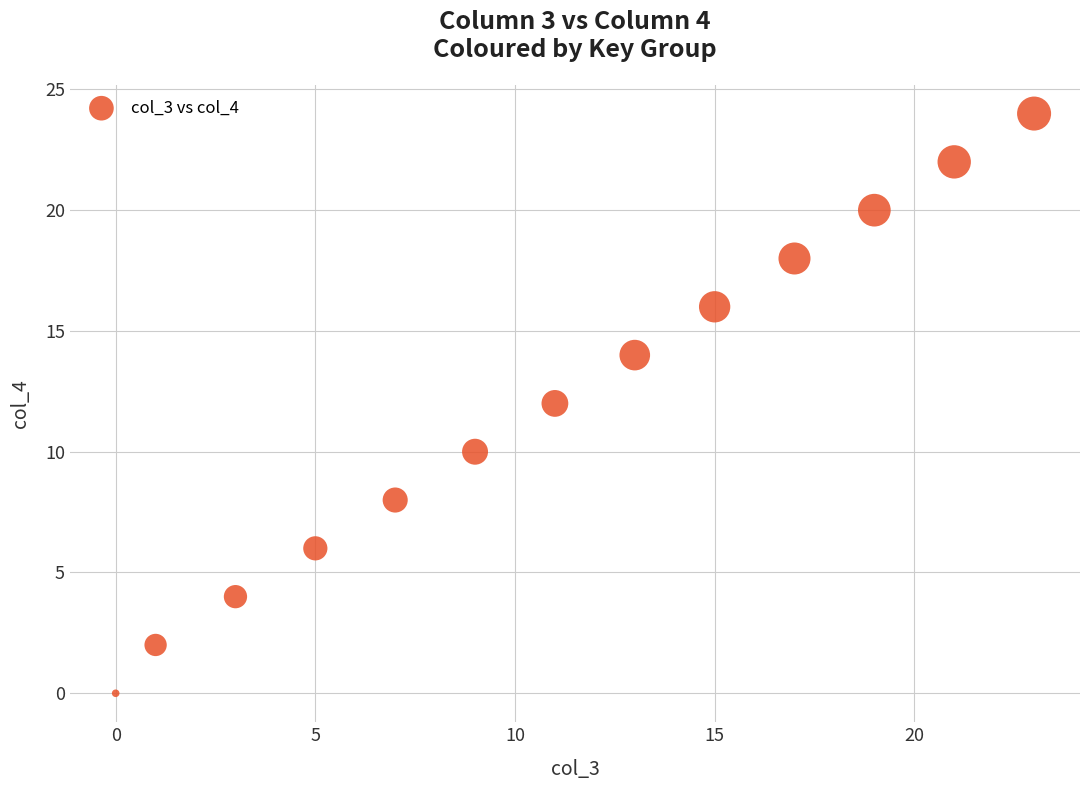

What is the range of Y values (max minus min)?

24